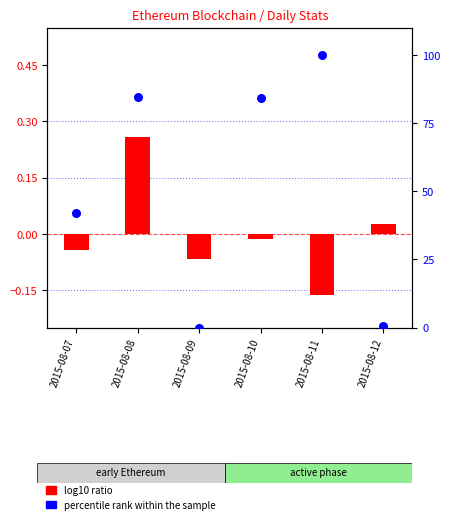

At how many categories does at least one series exceed 78?

3